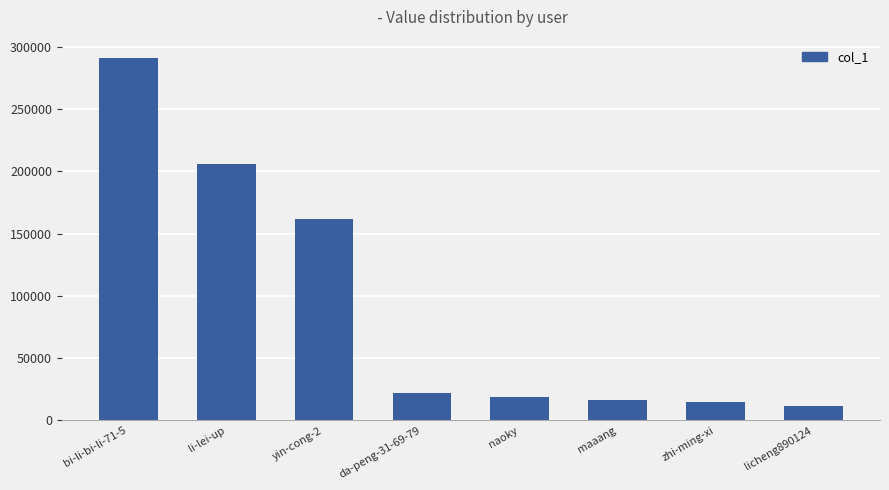

Does the chart contain stacked bars?

No